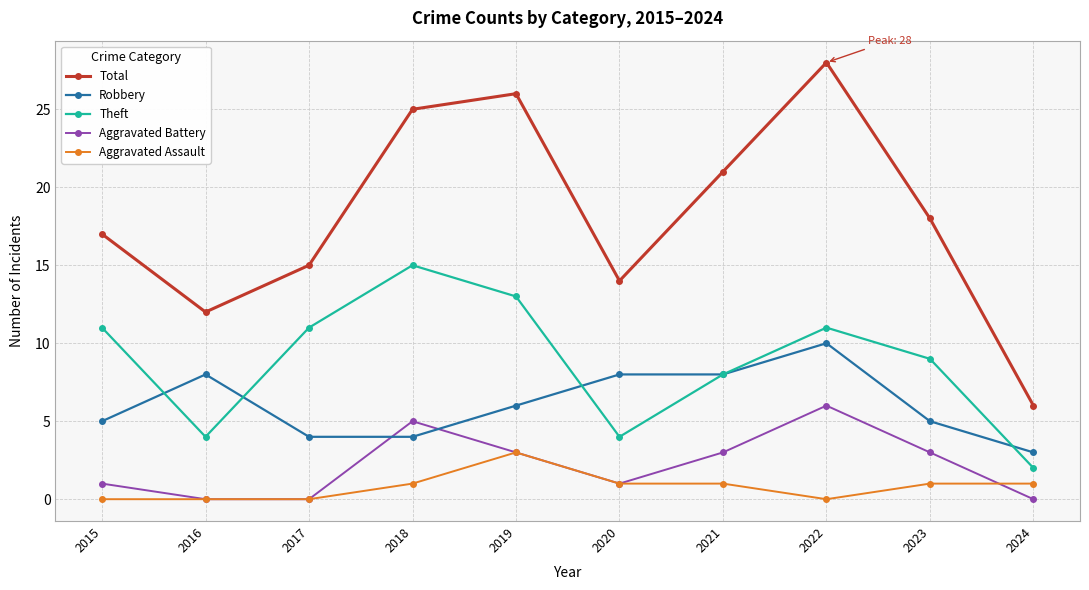

How many lines are shown in the chart?

5